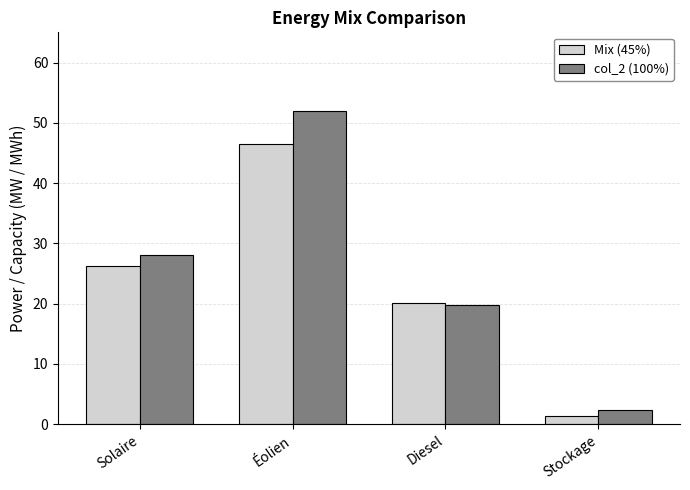

Count the number of data series in this chart.

2